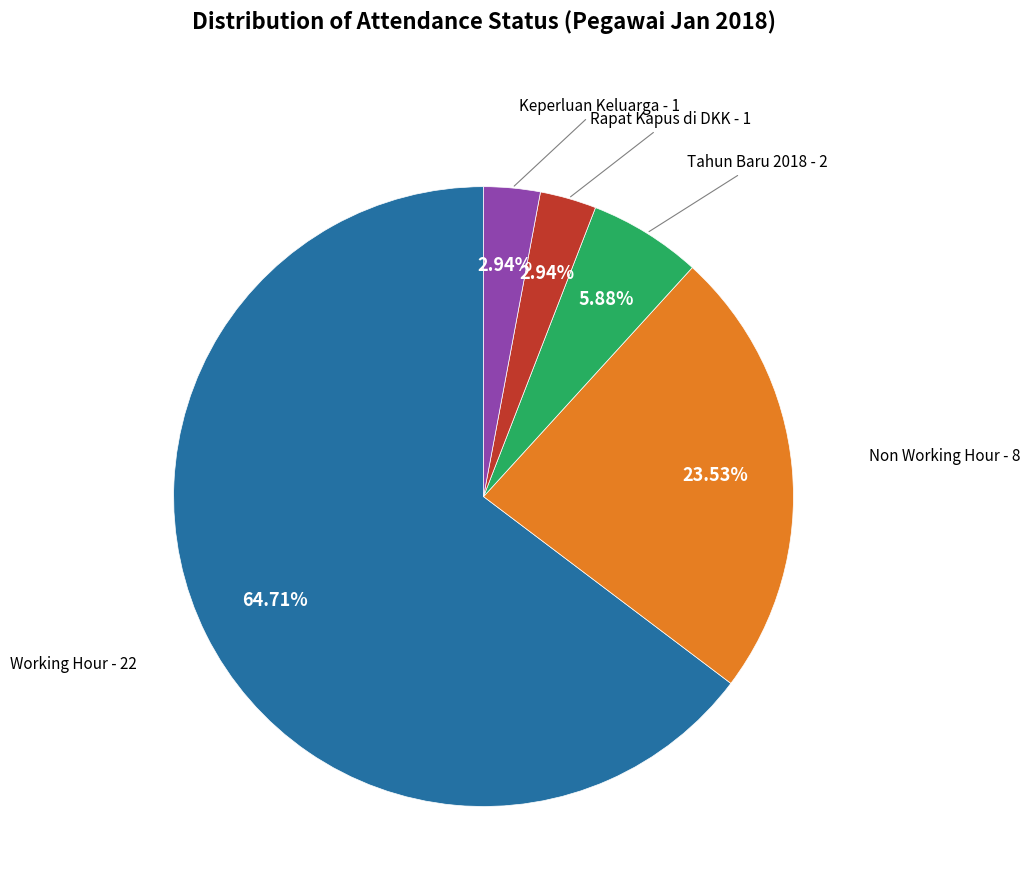

Is there any slice that represents more than half of the pie?

Yes